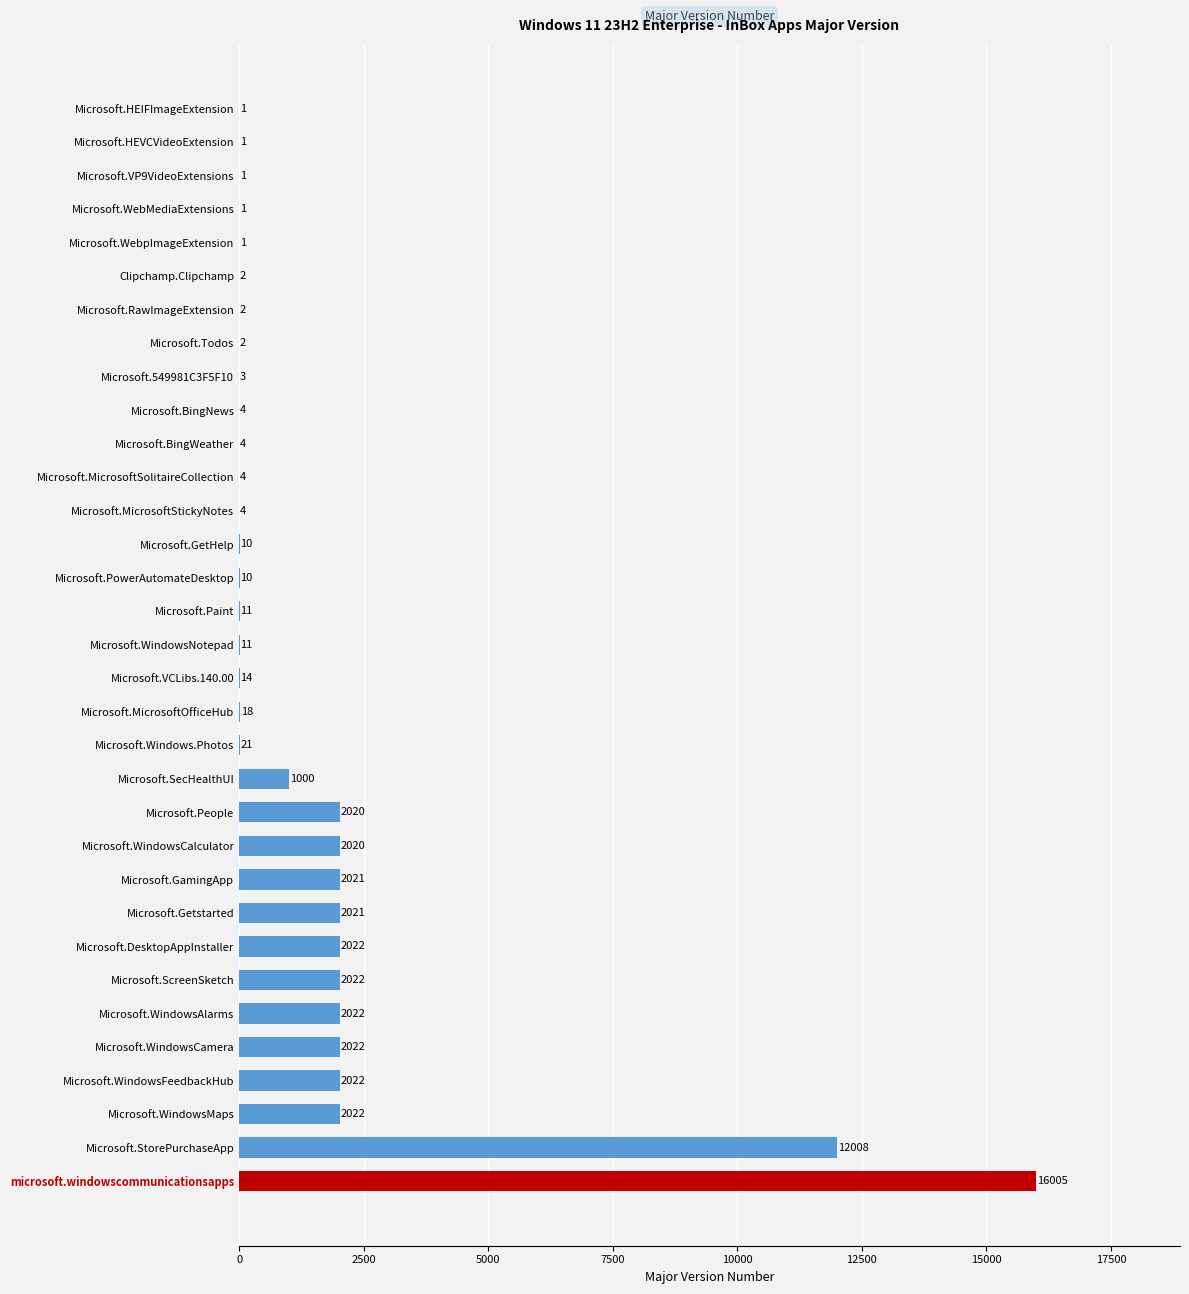

Count the number of data series in this chart.

1